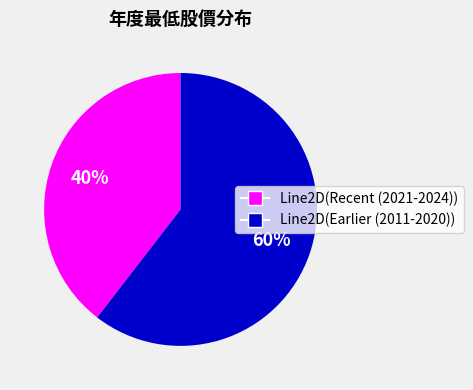

To the nearest percent, what percentage of the pie is Line2D(Recent (2021-2024))?

40%